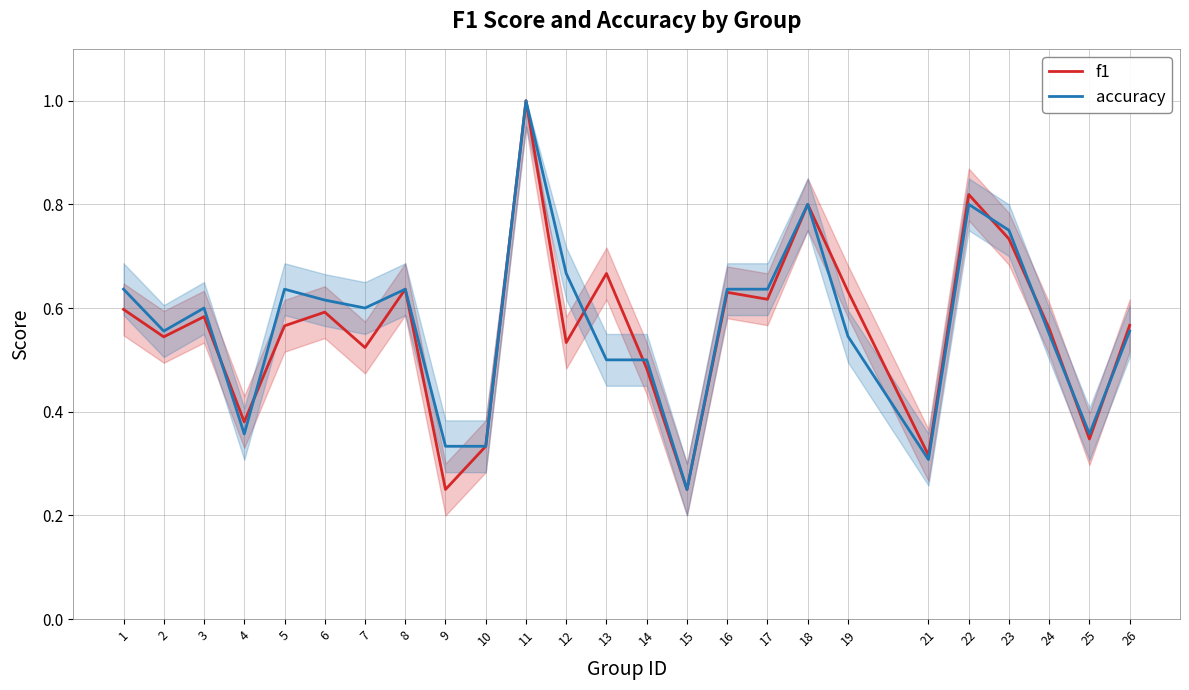

True or false: f1 has a value of 0.7 at 13.

True